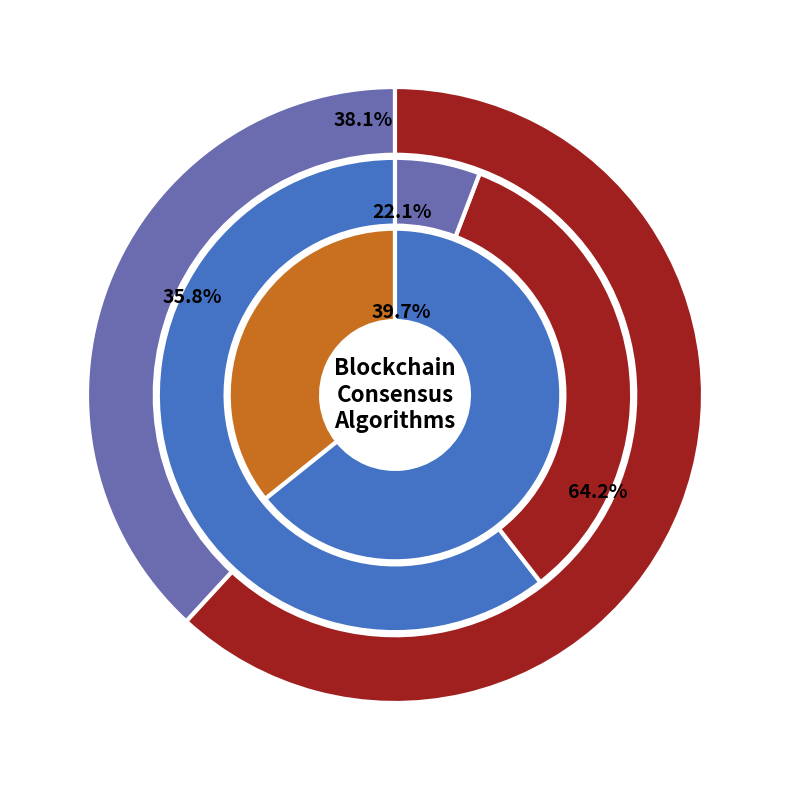

True or false: POA accounts for 33% of the total.

True